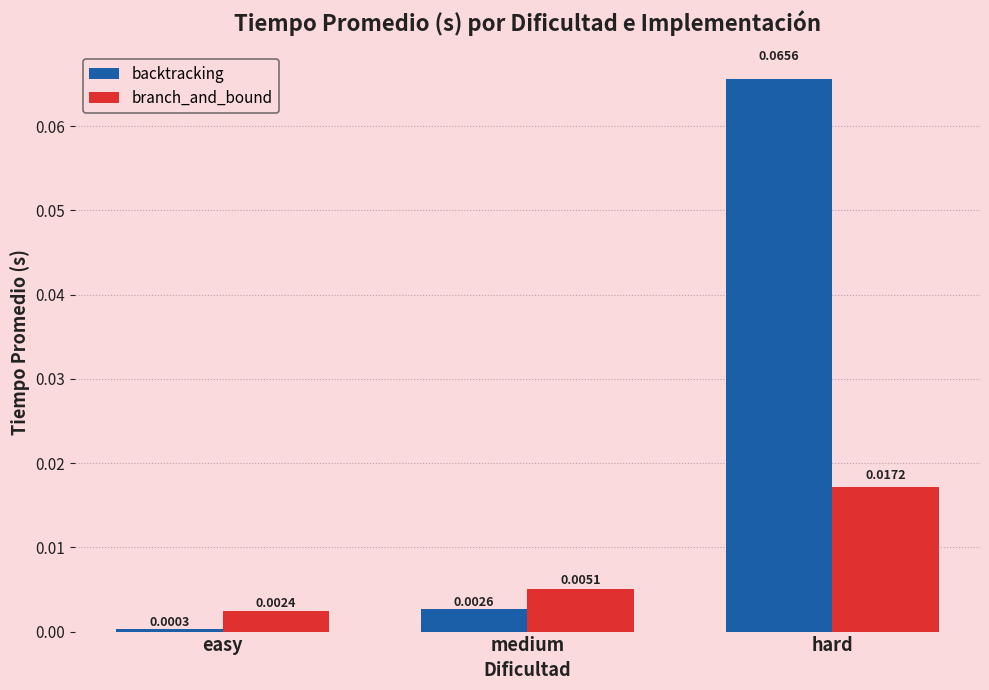

At which label is backtracking closest to 0?

easy